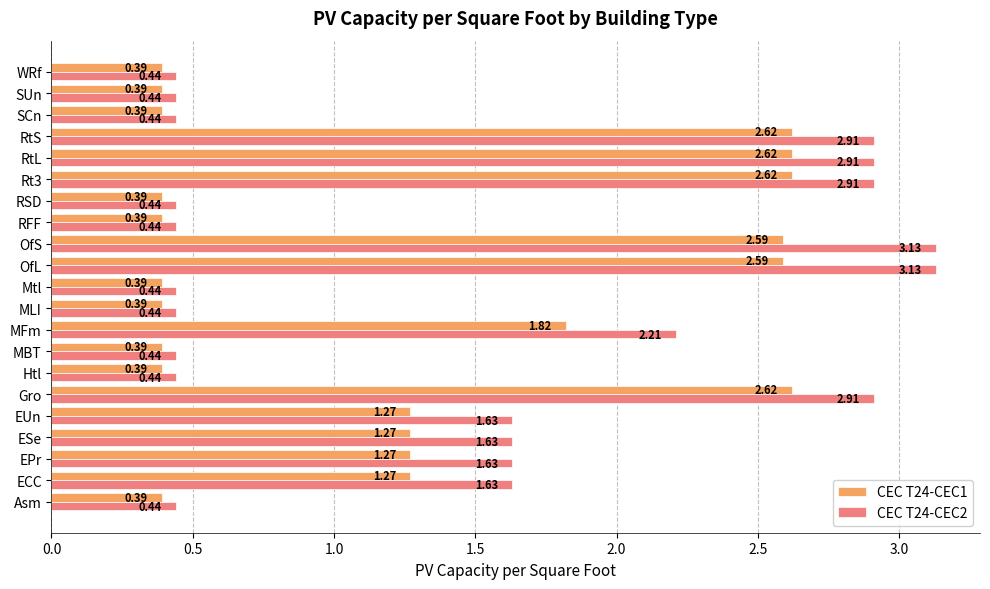

List the series in order of their overall mean, lowest first.

CEC T24-CEC1, CEC T24-CEC2